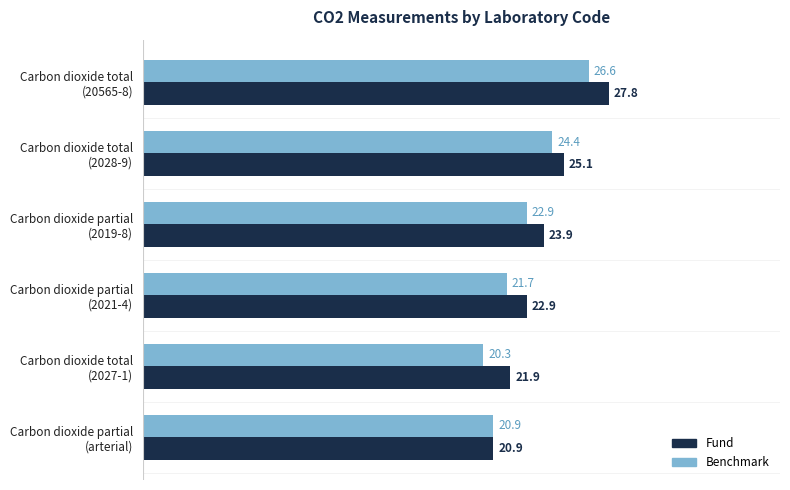

What is the average value of the Fund series?

23.8